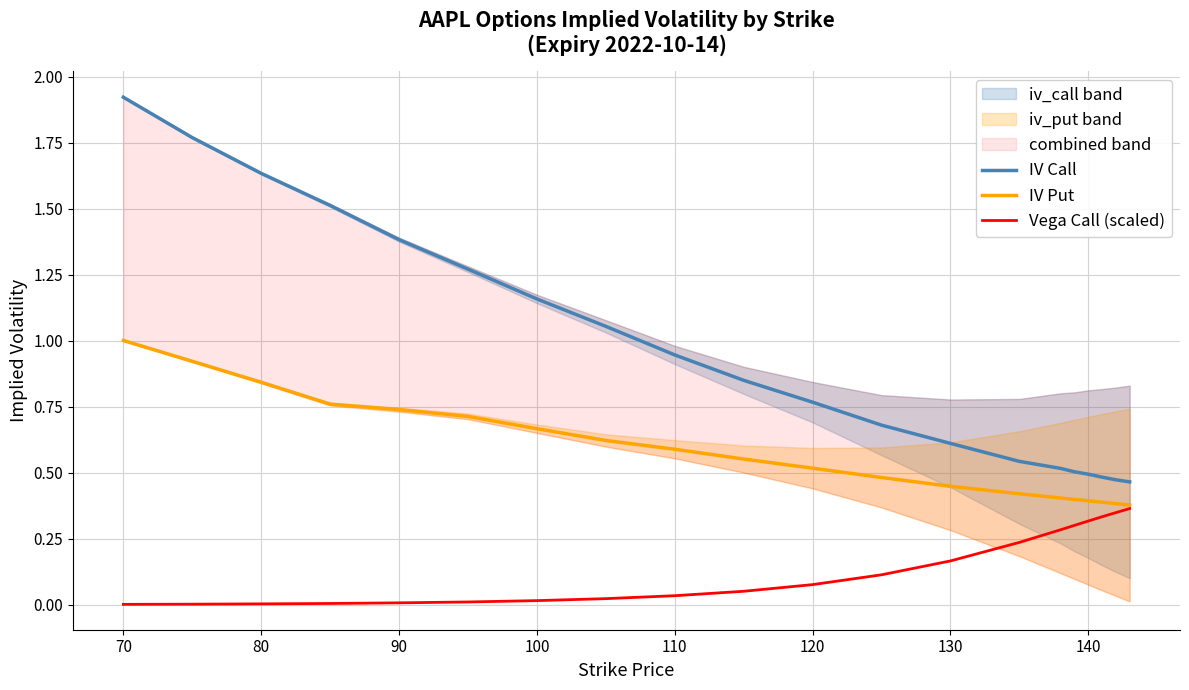

True or false: Vega Call (scaled) and IV Call cross at least once.

False